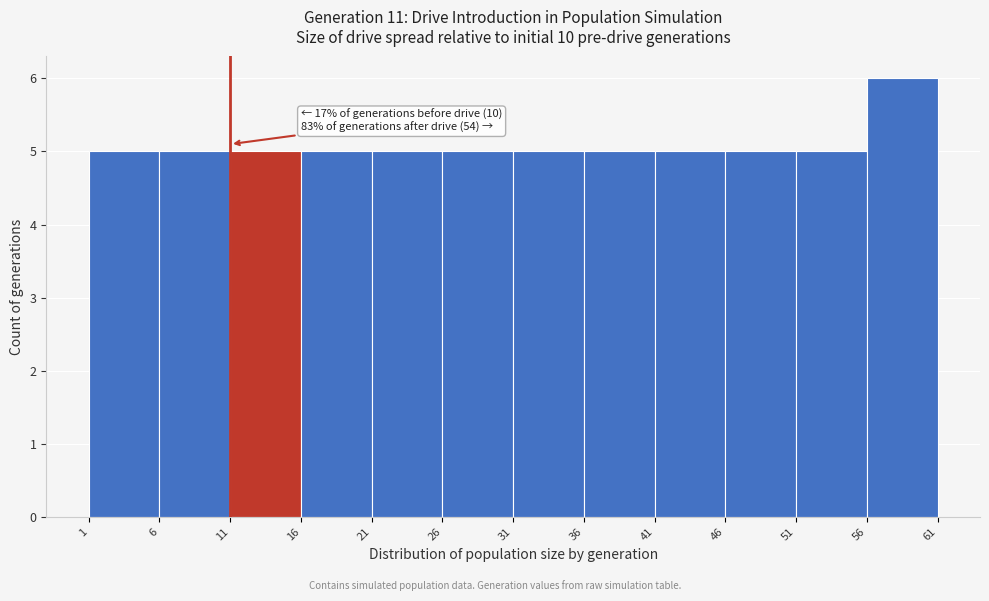

Over which range of the x-axis is the bar tallest?

56 to 61